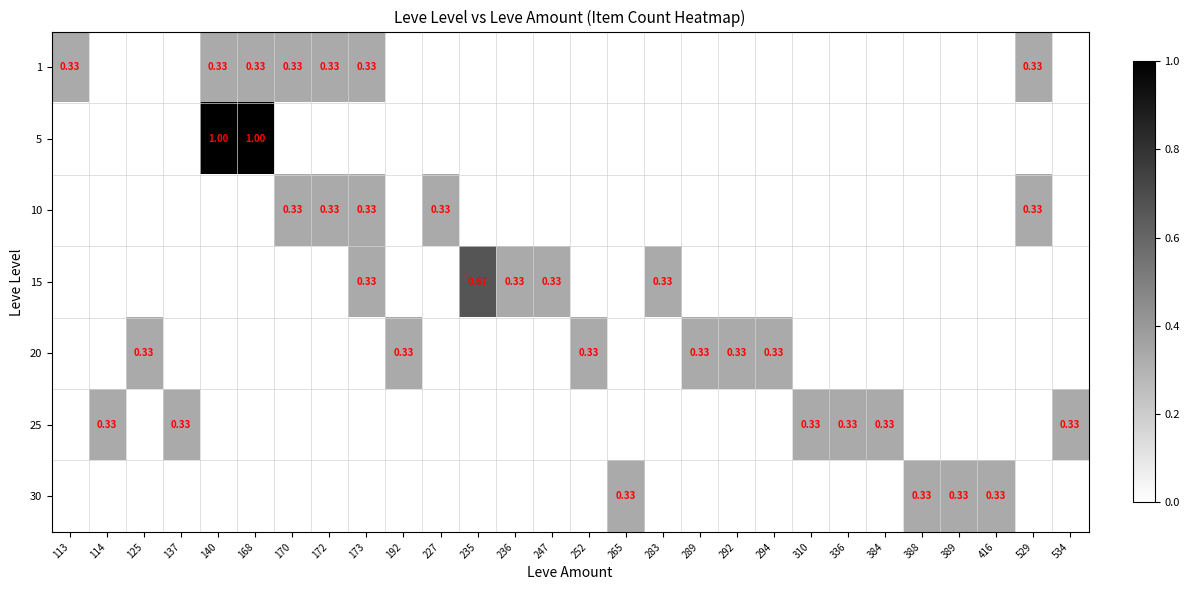

What is the difference between the second highest and minimum values in the 25 series?

0.3